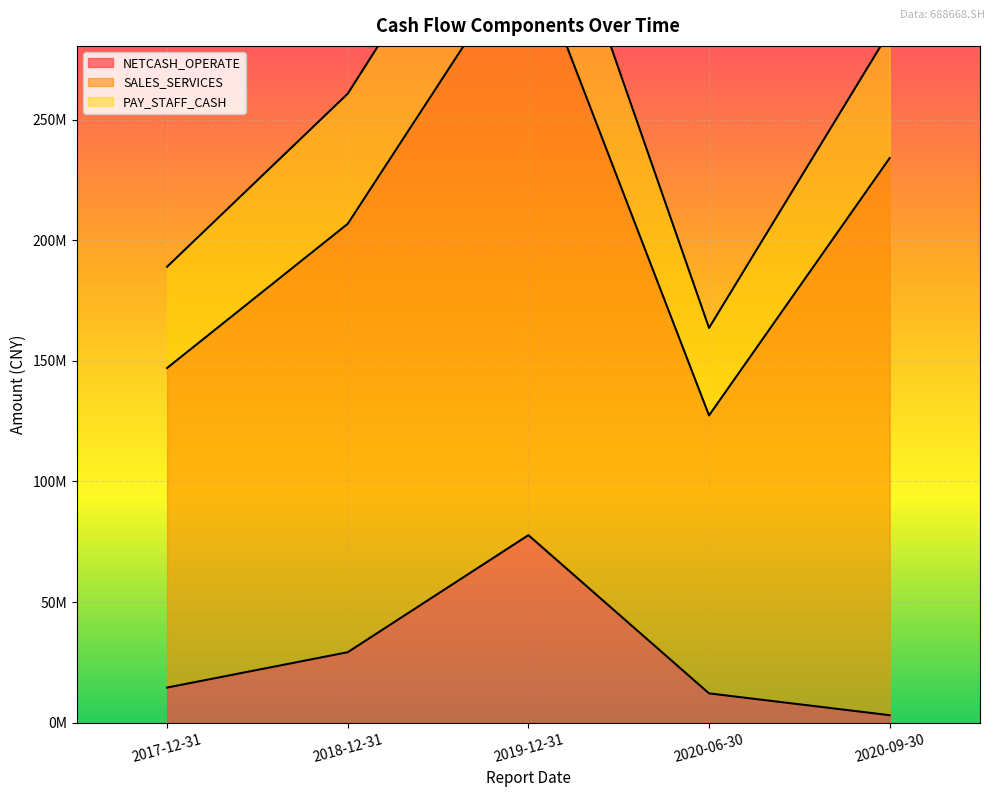

Which label corresponds to the largest value in the chart?

2019-12-31